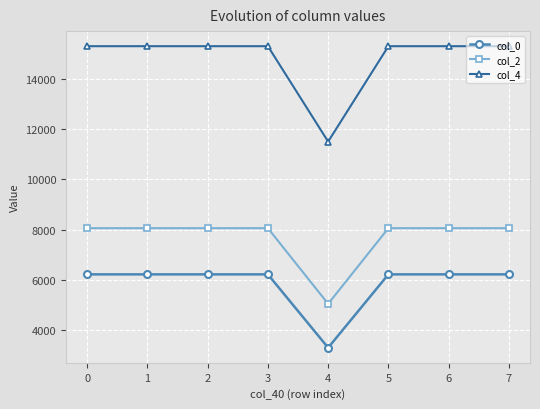

True or false: col_4 has a value of 15314.0 at 2.

True